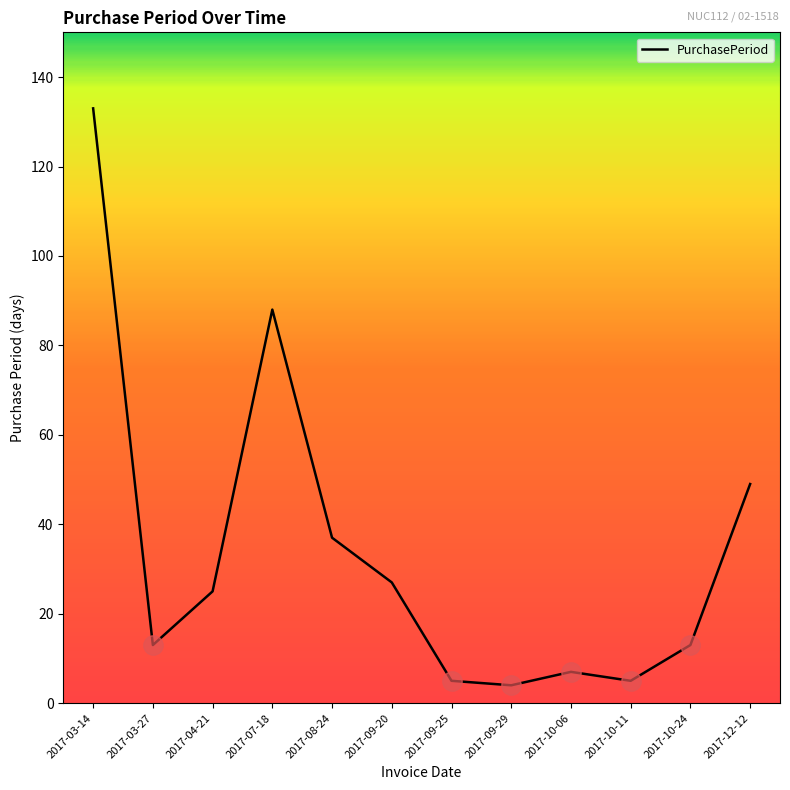

Between 2017-10-06 and 2017-10-11, which is larger?

2017-10-06